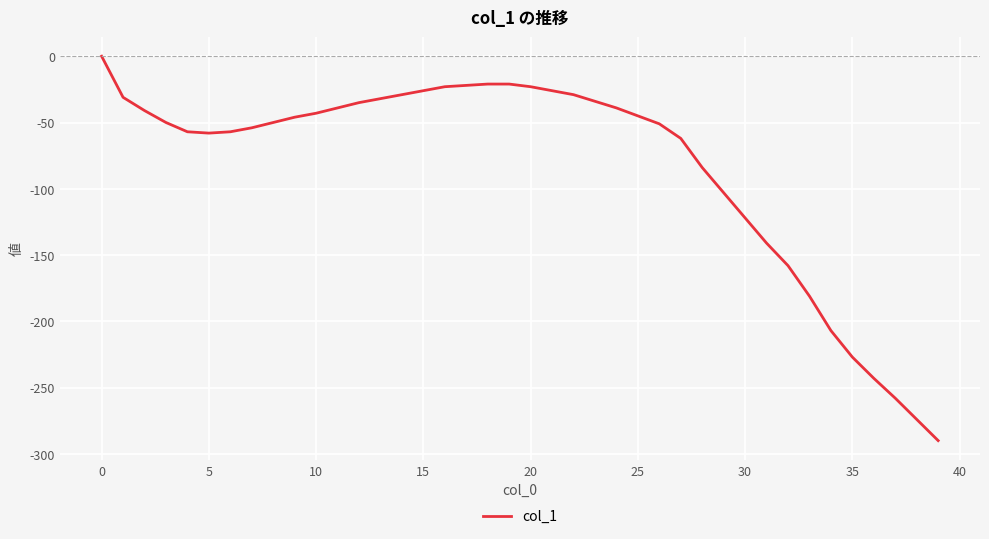

What is the difference between the maximum and minimum values?

290